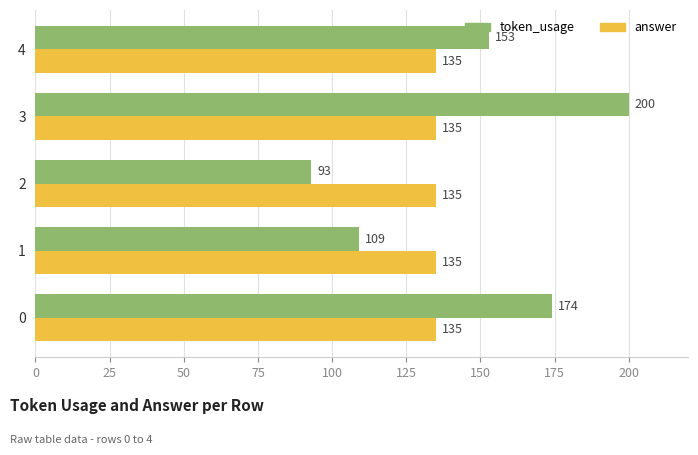

What is the difference between the token_usage values at 3 and 2?

107